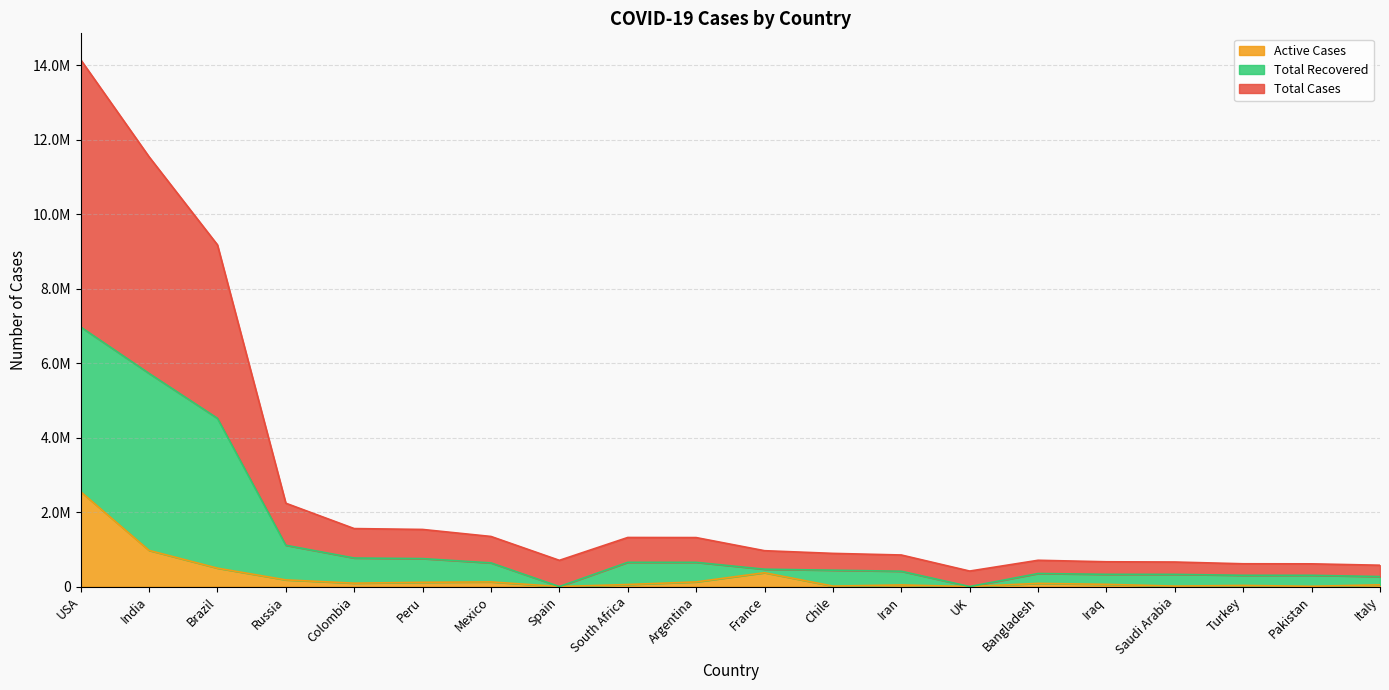

At which category does Total Cases reach its first local valley?

Spain